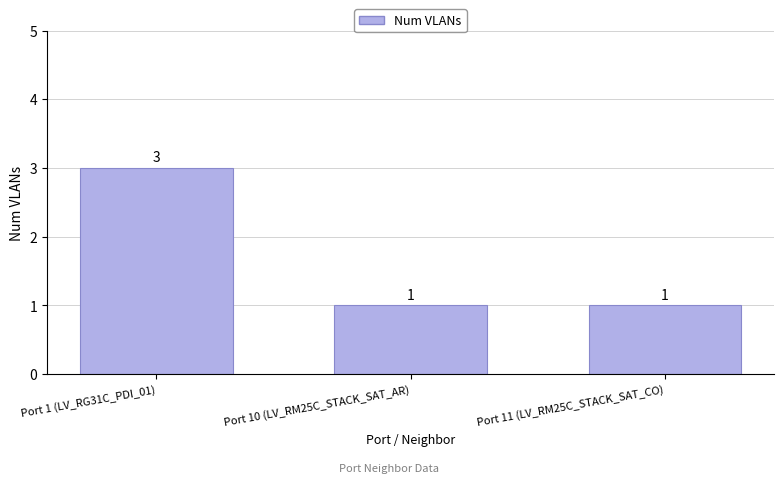

Count the values in the range 1 to 3.

3